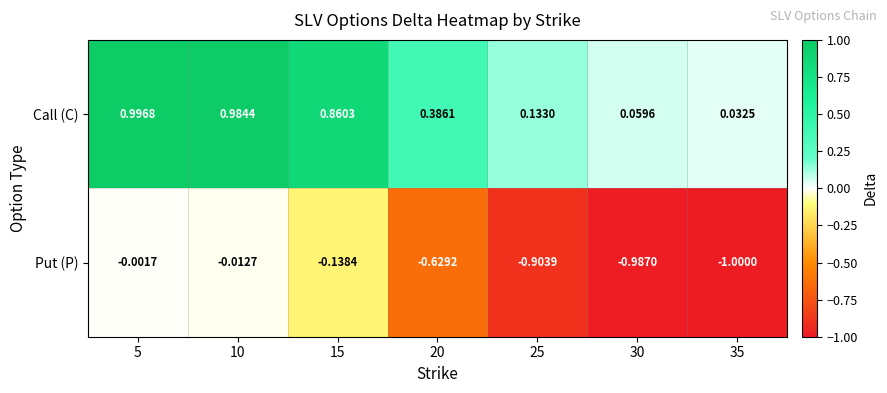

What is the total value across all series at 25?

-0.8